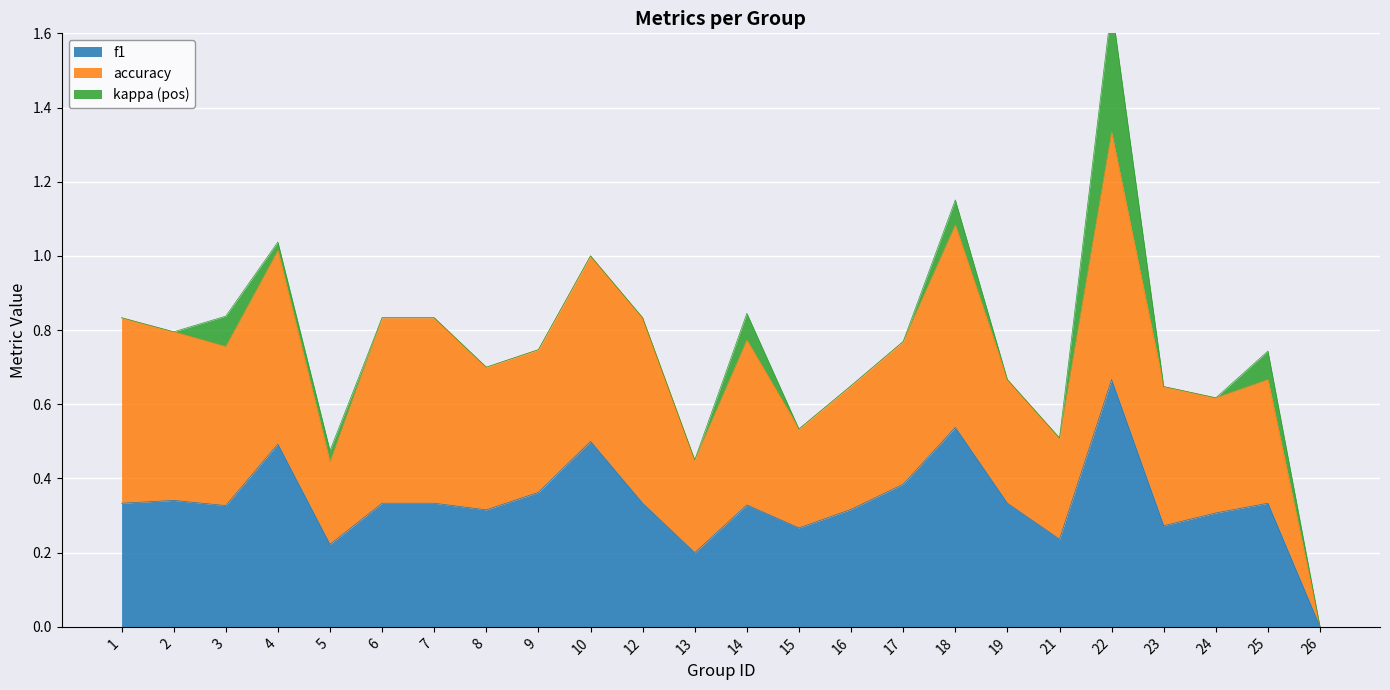

At which label is kappa closest to 0?

1